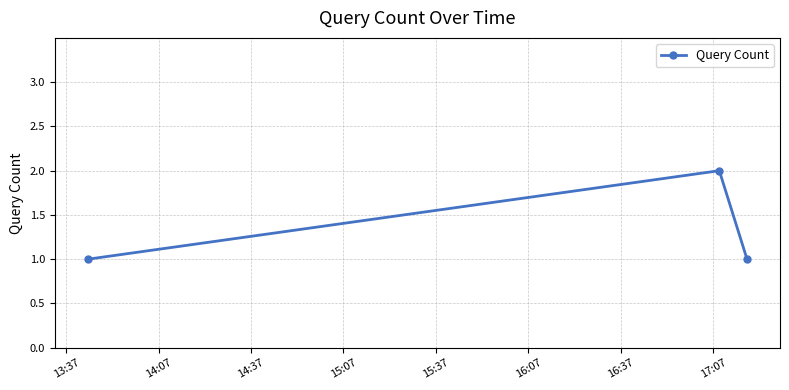

What is the smallest value displayed?

1